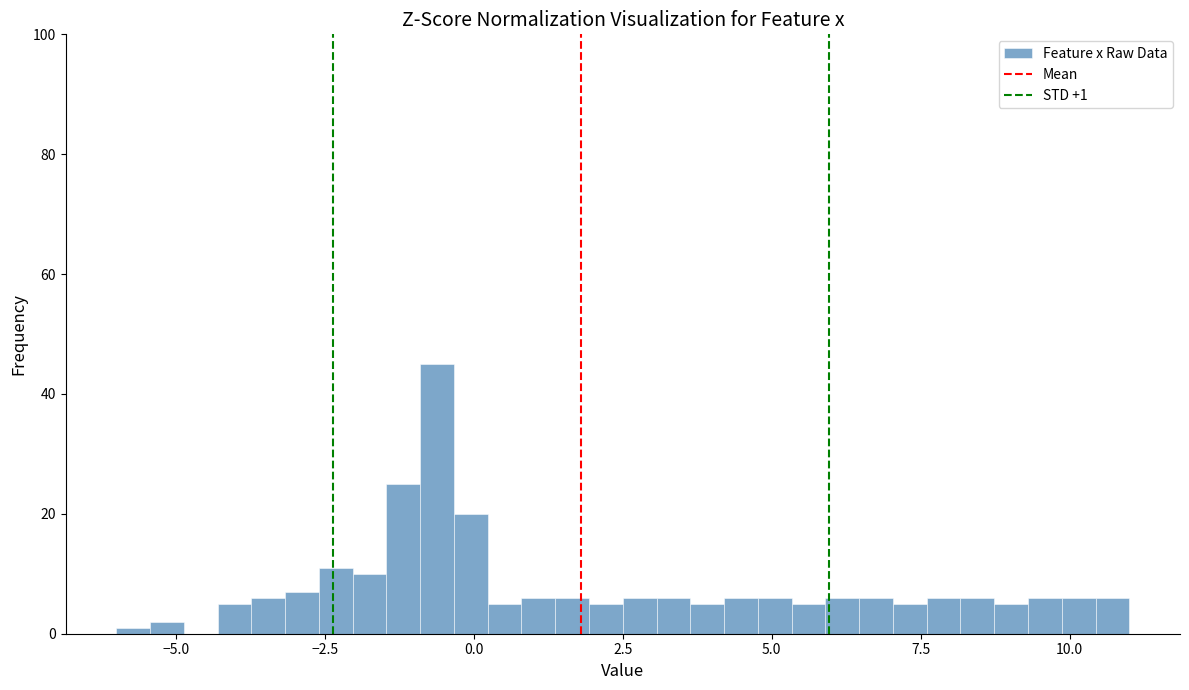

Read against the x-axis, roughly where is the centre of the tallest bar?

-0.5